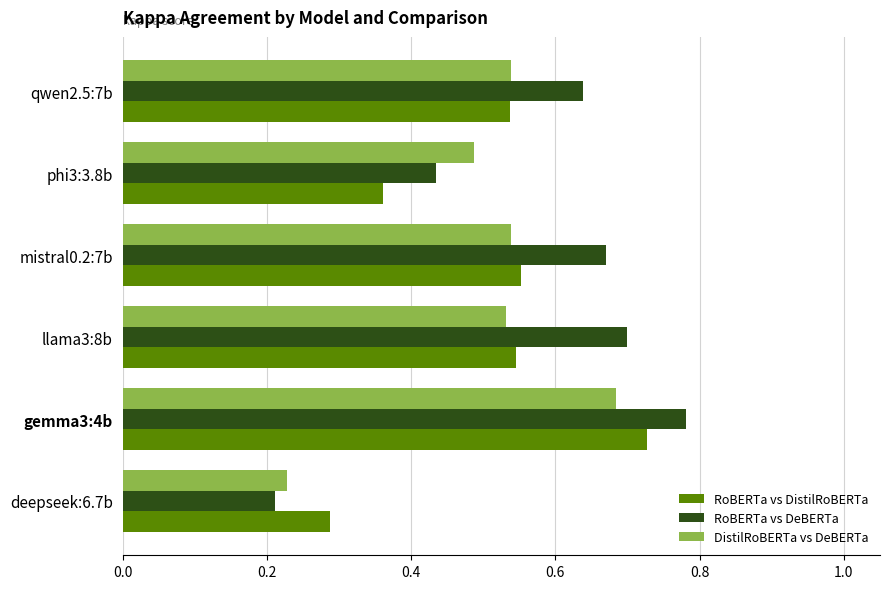

What is the sum of all DistilRoBERTa vs DeBERTa values?

3.0